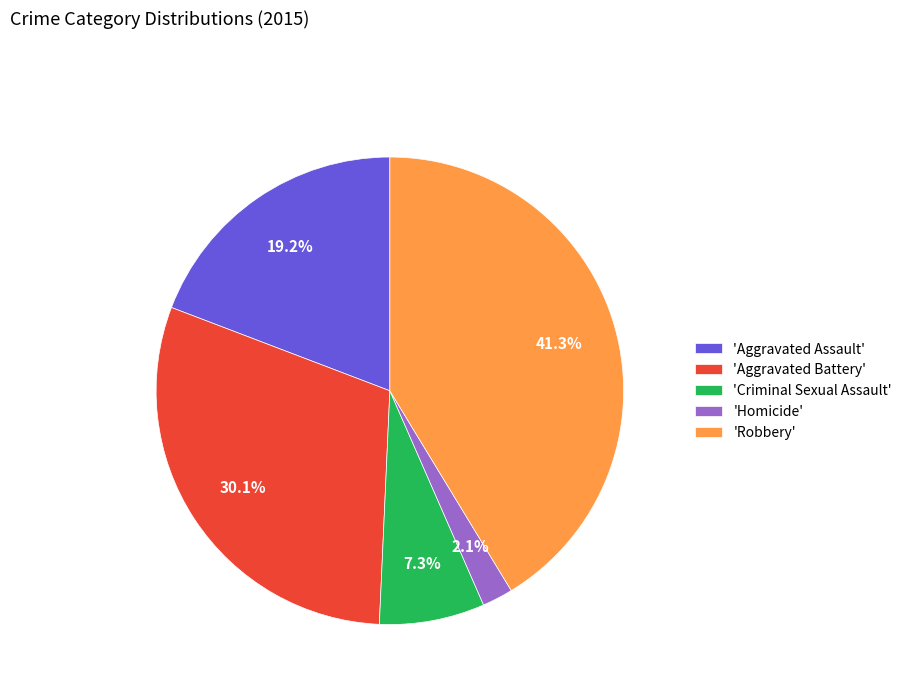

To the nearest percent, what is the average slice percentage?

20%